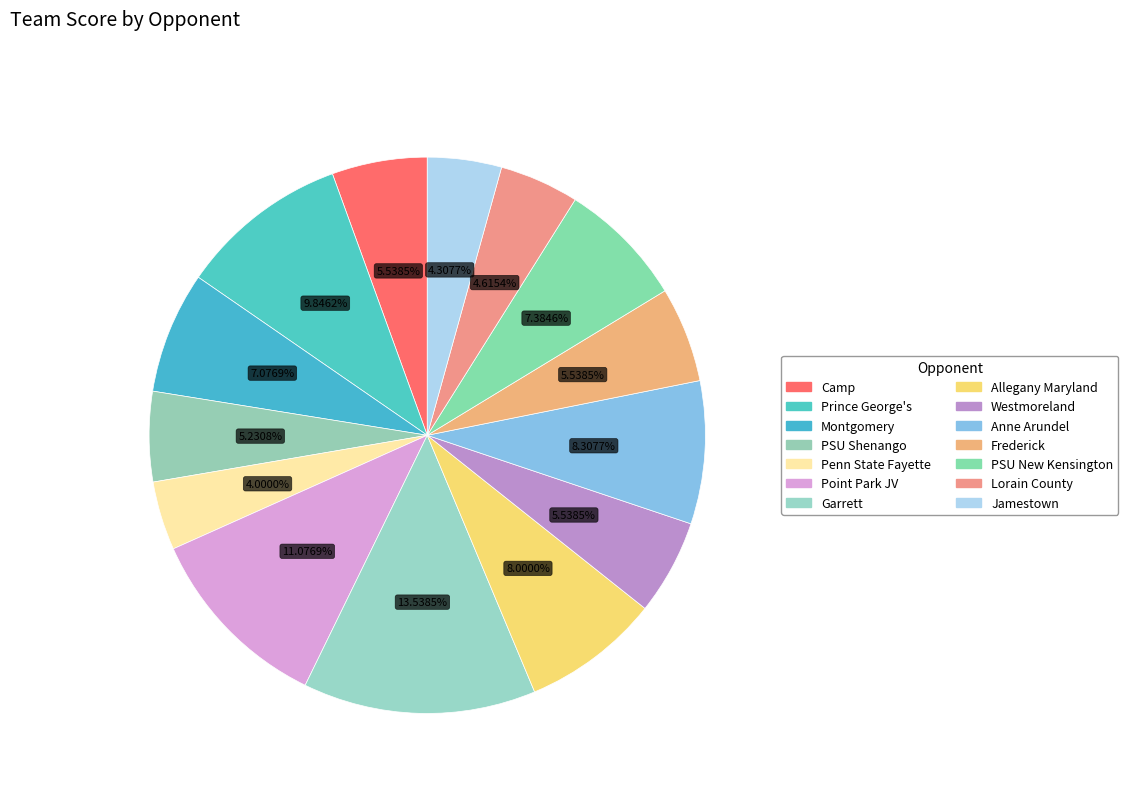

To the nearest percent, what is the difference between the Point Park JV and Montgomery slice percentages?

4%